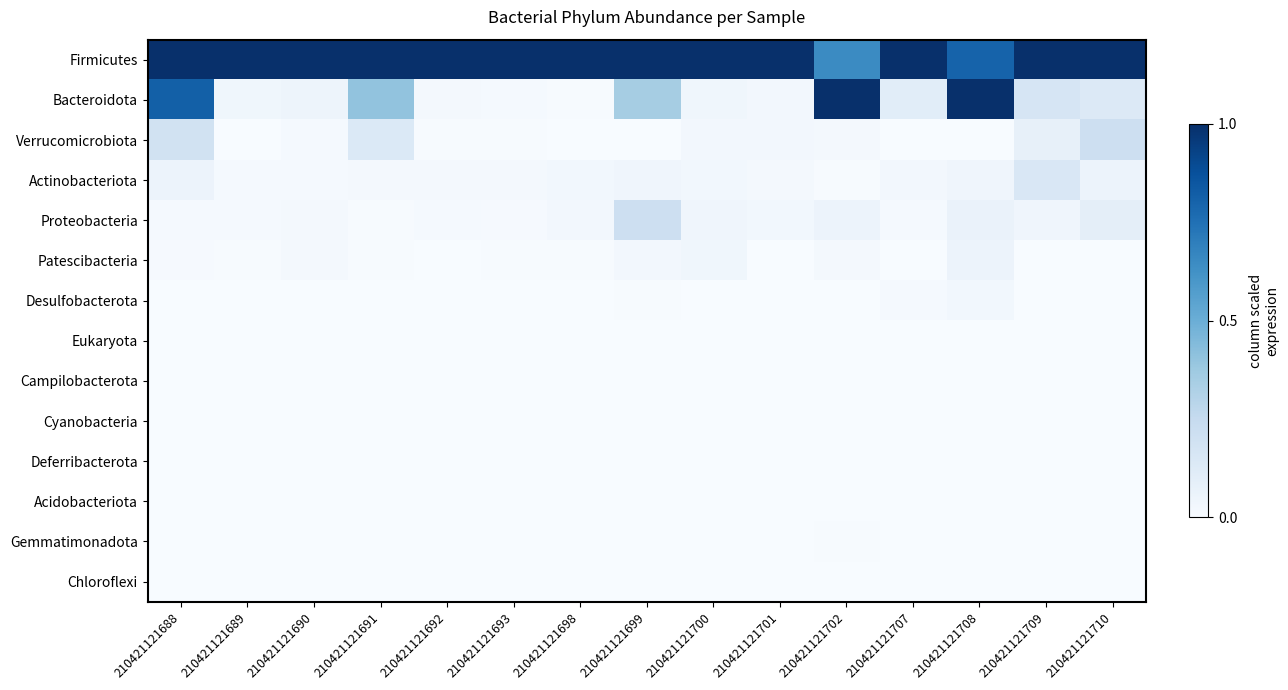

Between 210421121693 and 210421121701, which is larger?

210421121693